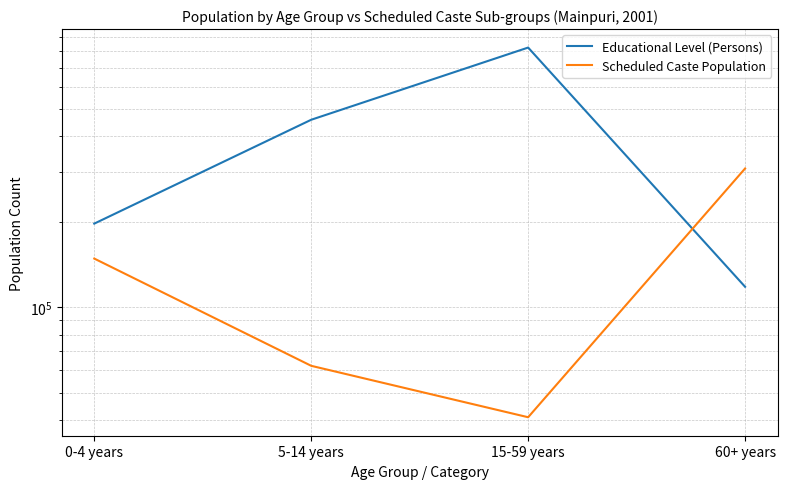

Which series has the largest range (max minus min)?

Educational Level (Persons)